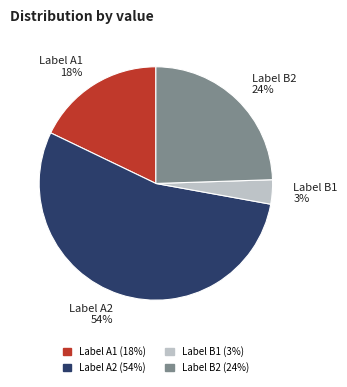

Is it true that Label B1 is 3% of the pie?

True